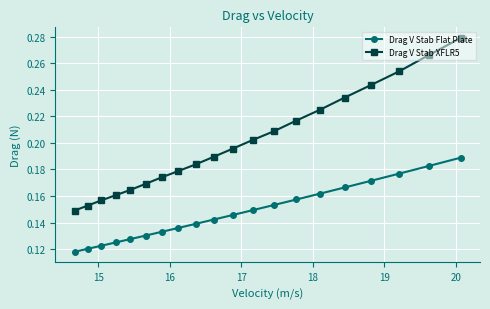

At how many categories does at least one series exceed 0?

20